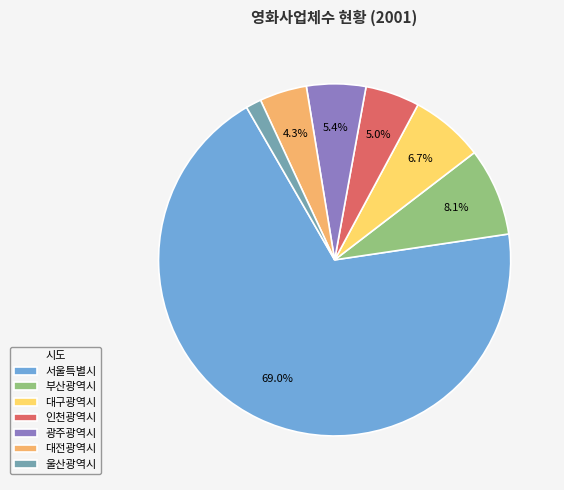

Combined, do 대전광역시 and 대구광역시 account for over 50%?

No